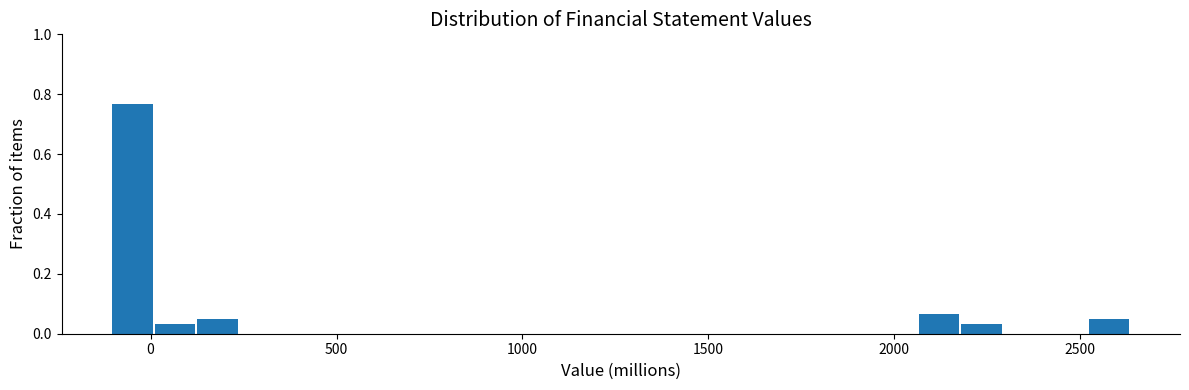

Around what value on the x-axis is the tallest bar? Give the approximate position of its centre, as read against the axis.

-50